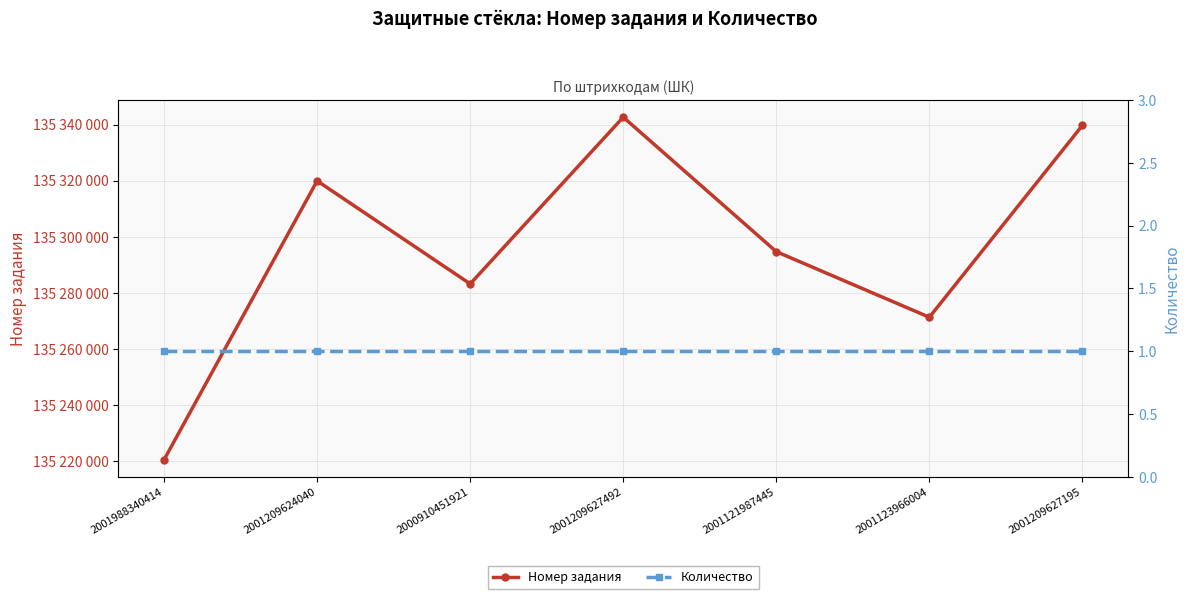

Which category has the lowest value in the Номер задания series?

2001988340414